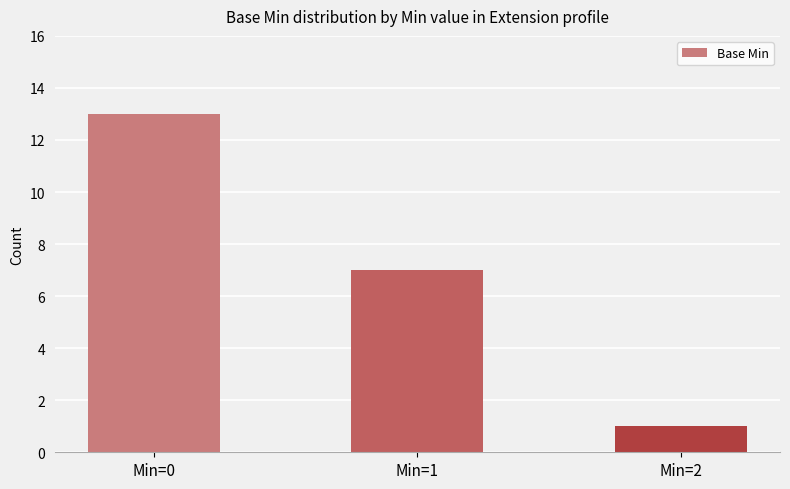

Does the chart contain stacked bars?

No